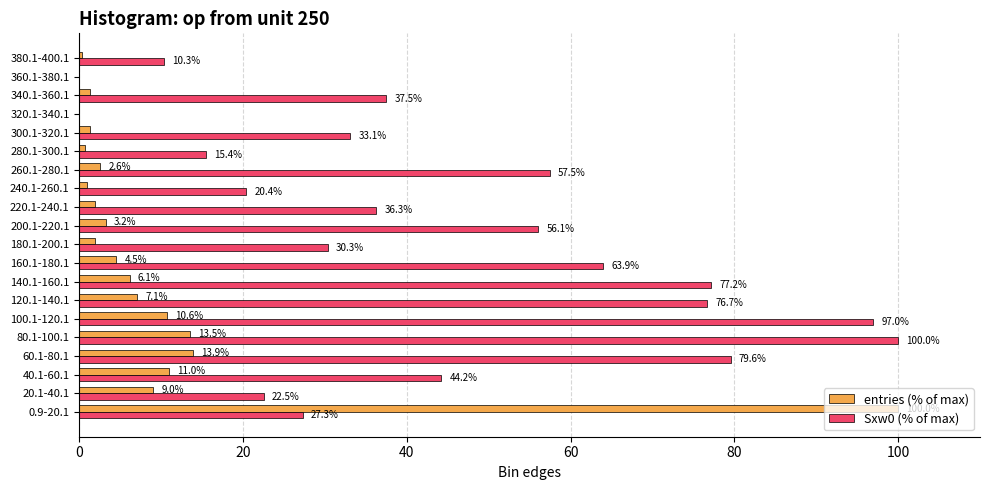

Between 260.1-280.1 and 360.1-380.1, which series saw the biggest shift?

Sxw0 (% of max)